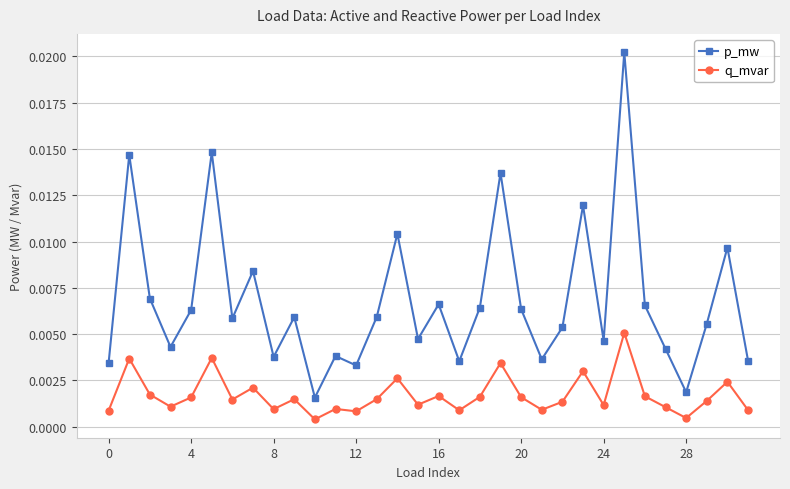

Rank the series by their average value, from lowest to highest.

q_mvar, p_mw